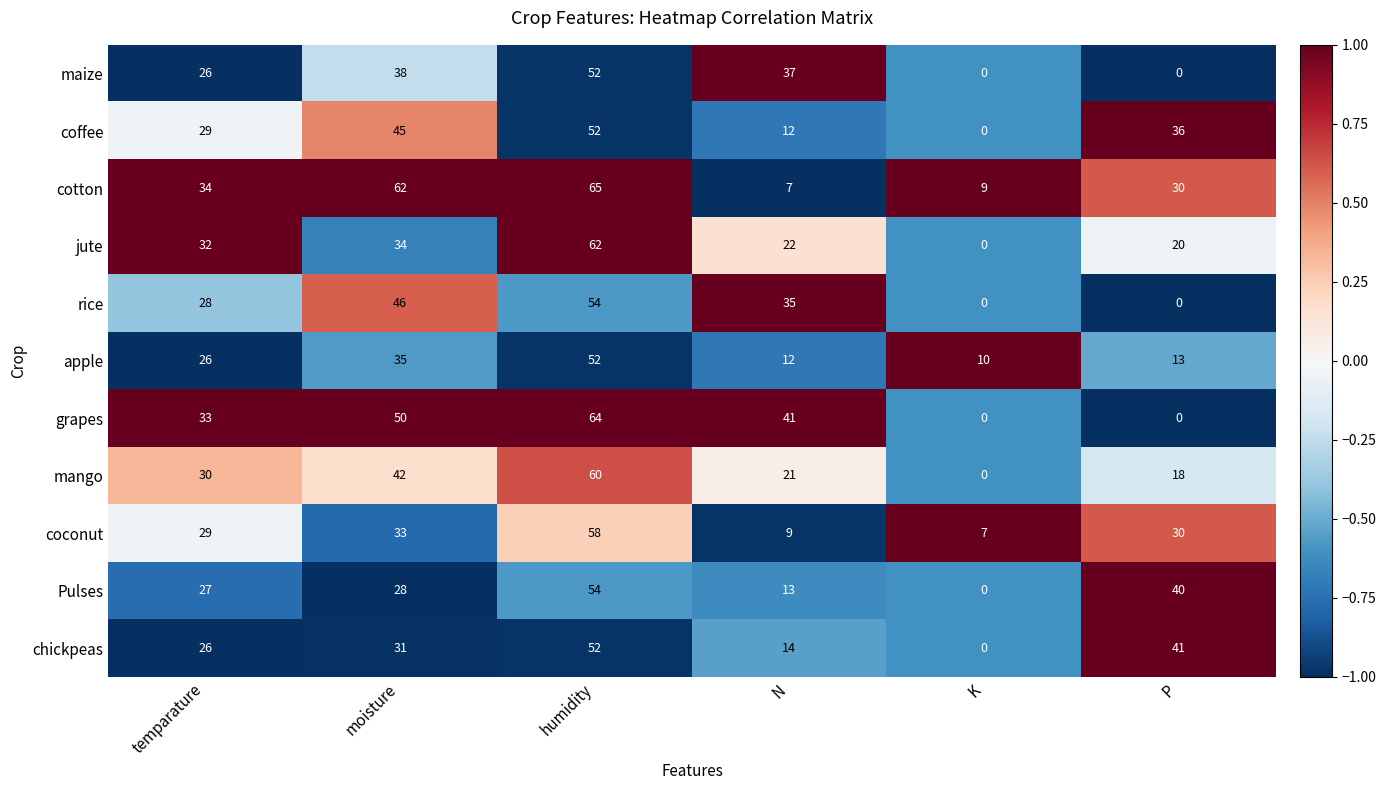

What is the total value across all series at temparature?

320